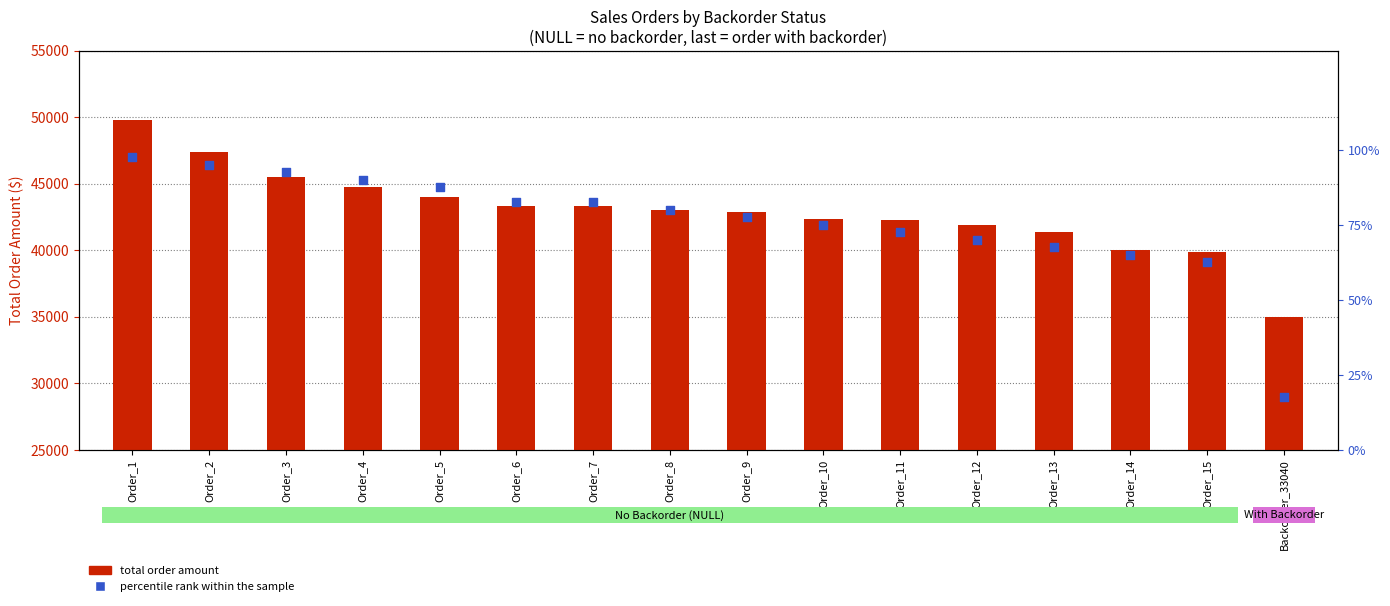

Which series contains the highest Y value?

total order amount